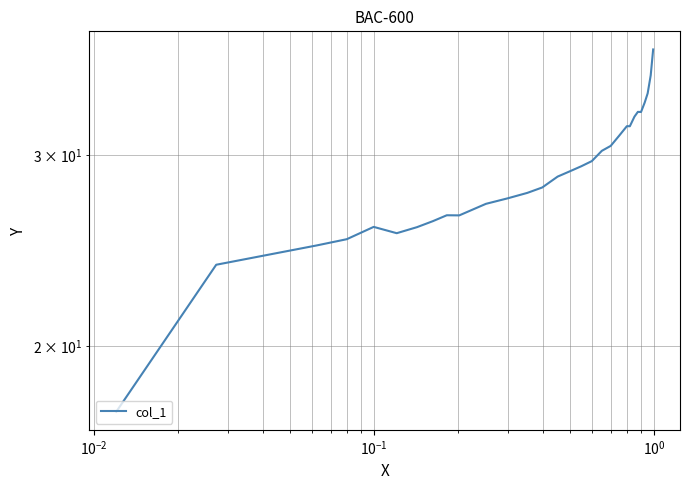

How many lines are shown in the chart?

1